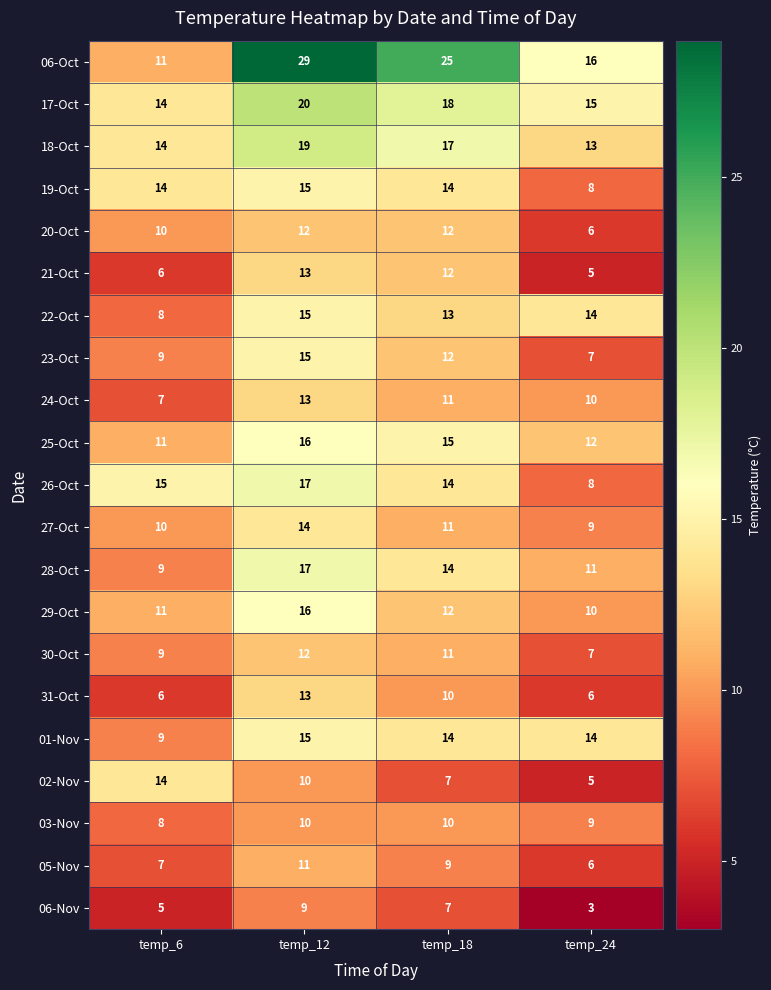

What is the maximum value shown in the chart?

29